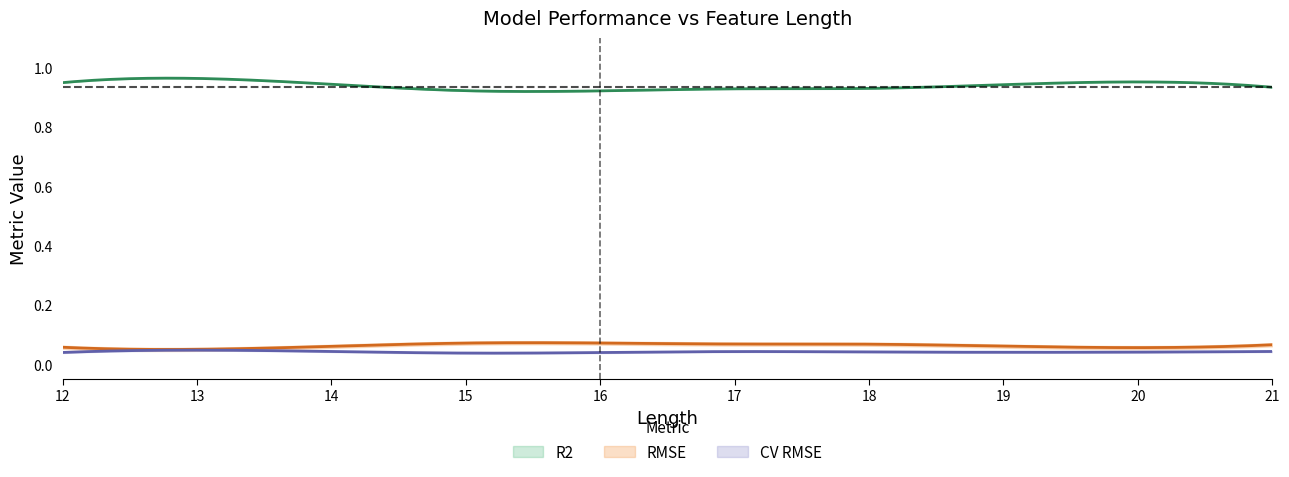

How many lines are shown in the chart?

3